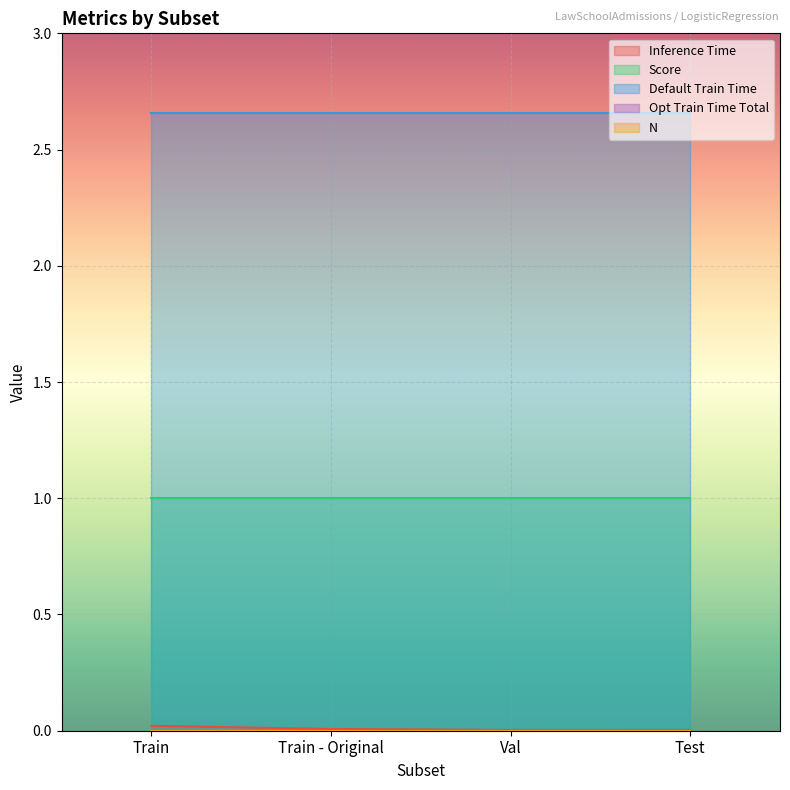

At Test, list the series in order from largest to smallest.

Default Train Time, Score, Inference Time, Opt Train Time Total, N